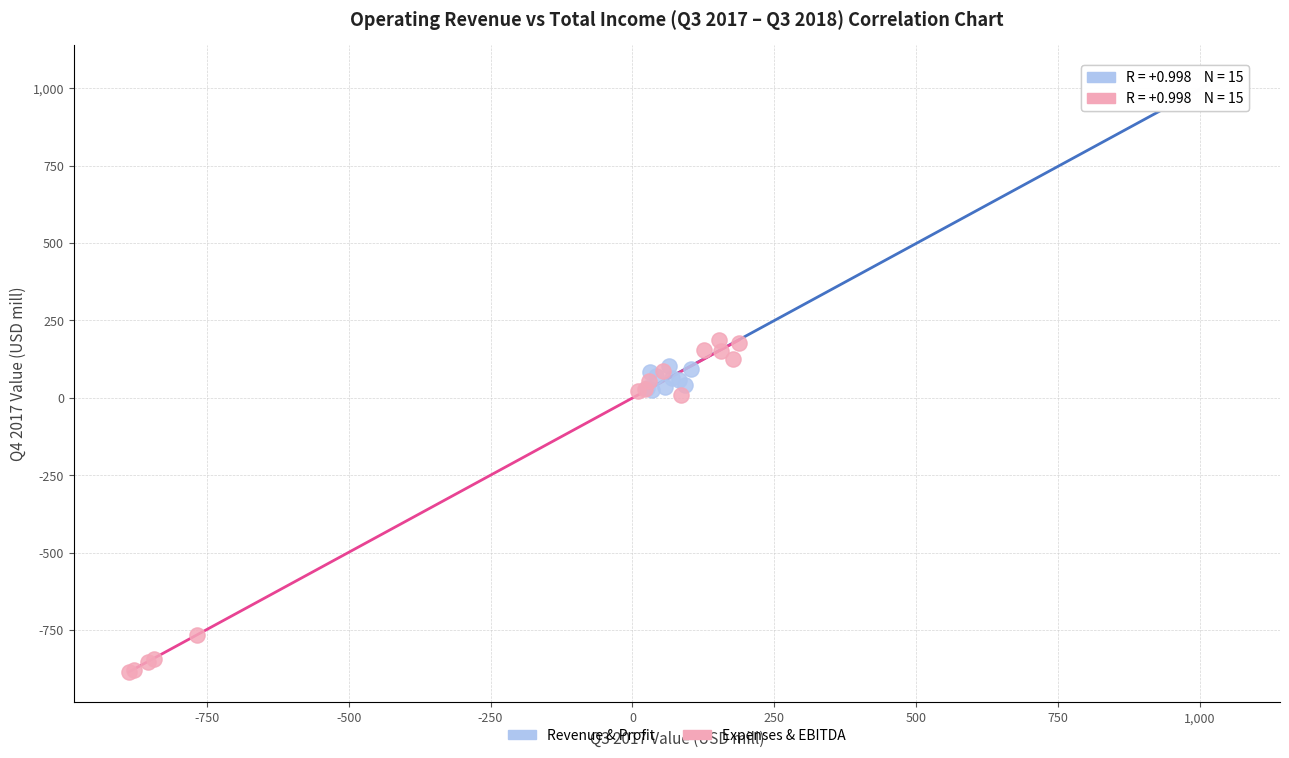

Which series reaches the minimum Y coordinate?

Expenses & EBITDA